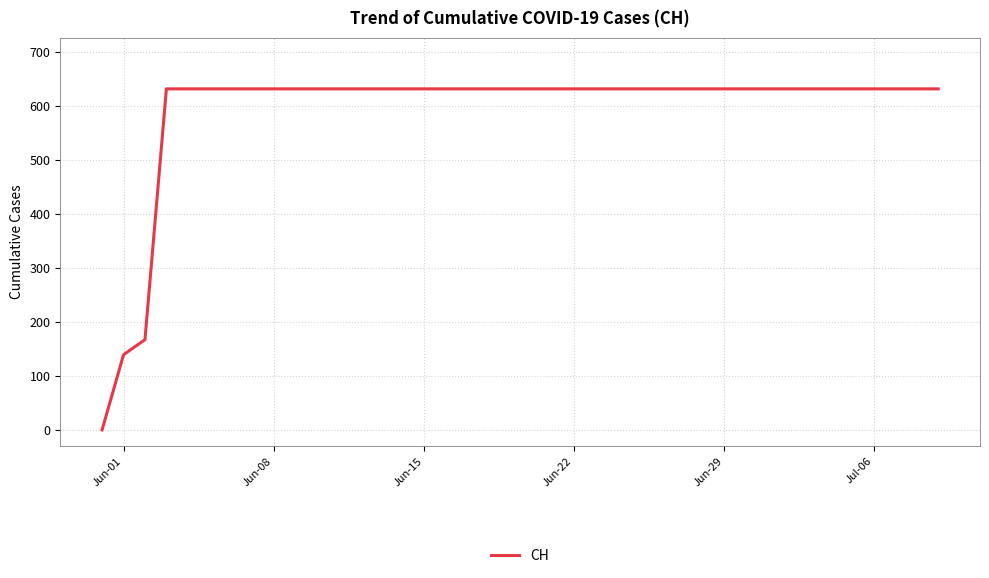

Reading left to right, list all the values displayed in this chart.

0	139	167	631	631	631	631	631	631	631	631	631	631	631	631	631	631	631	631	631	631	631	631	631	631	631	631	631	631	631	631	631	631	631	631	631	631	631	631	631